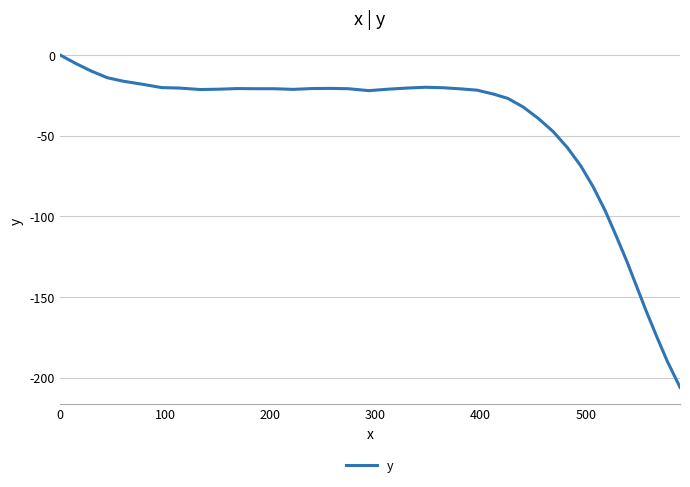

What is the sum of all values?

-2029.7